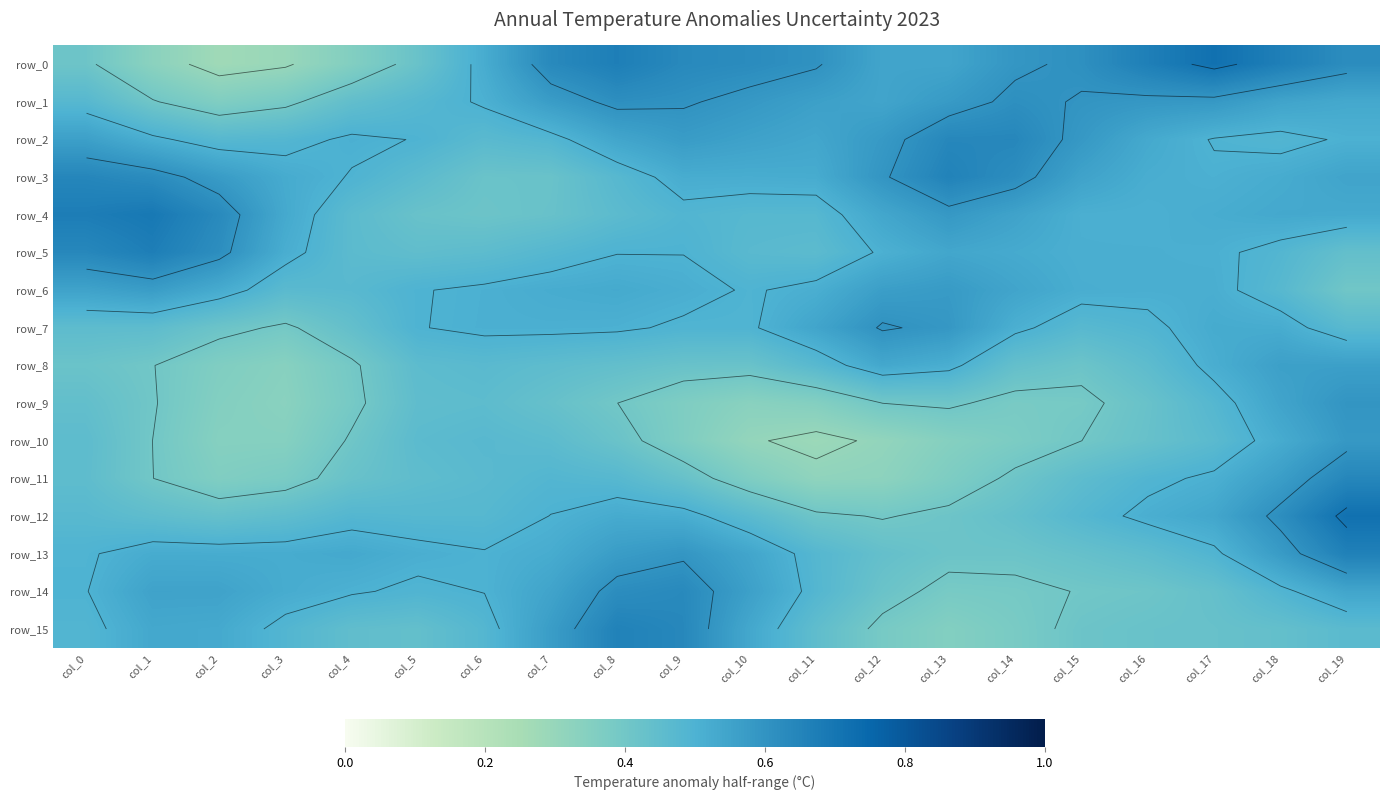

The row_9 series shows 0.2 at col_12. True or false?

False